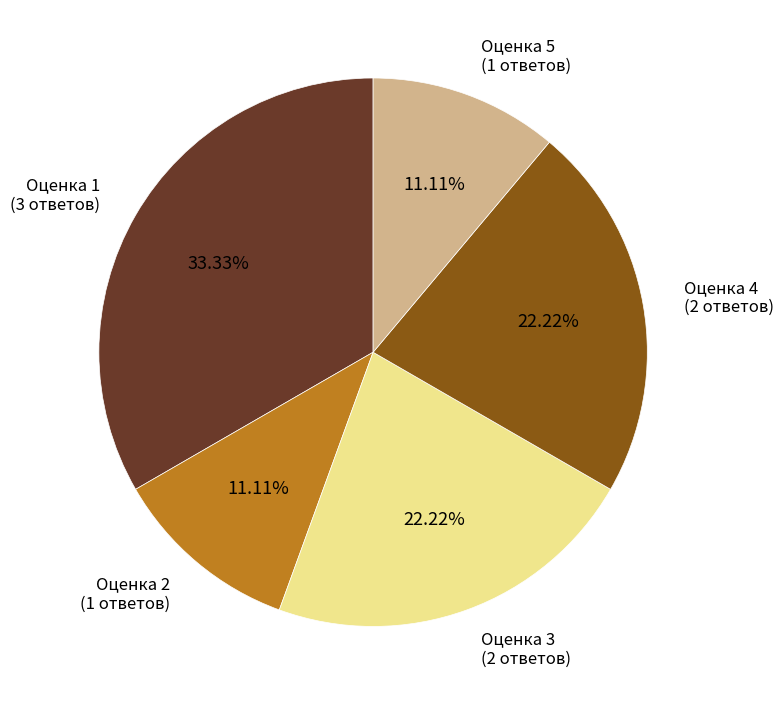

Count the number of slices in the pie.

5